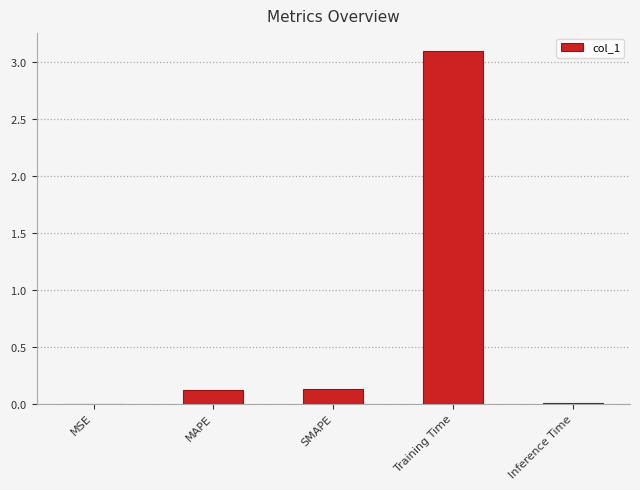

Reading left to right, what are all the values shown in this chart?

MSE=0.0	MAPE=0.1	SMAPE=0.1	Training Time=3.1	Inference Time=0.0